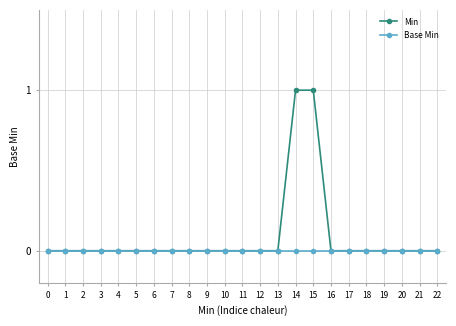

Rank the series by their maximum value, from highest to lowest.

Min, Base Min